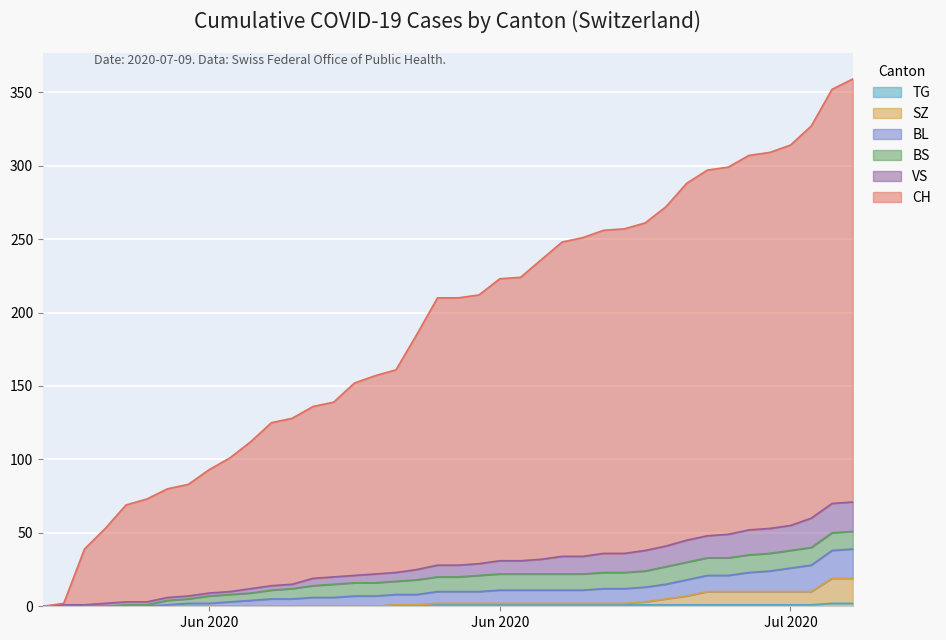

Which has a higher value, 2020-06-03 or 2020-06-15?

2020-06-15